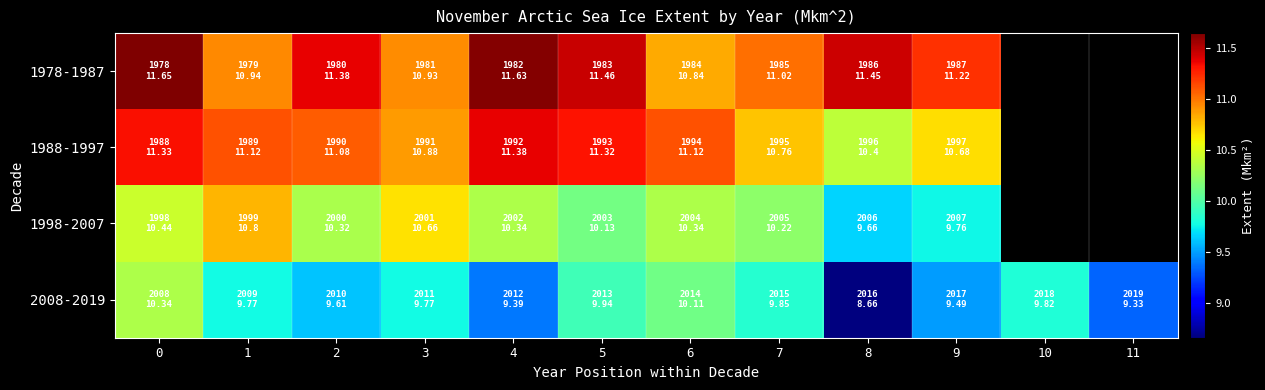

Is the value of 1988-1997 at 7 greater than the value of 1998-2007 at 7?

Yes